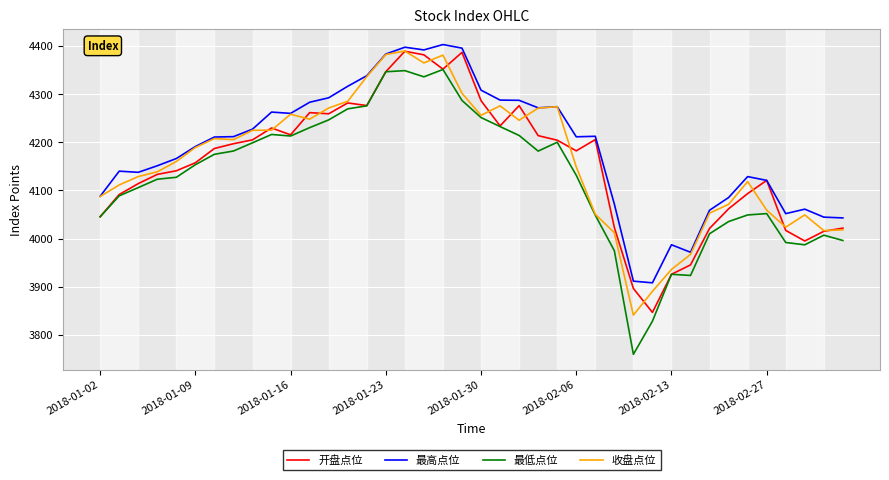

Which series has the largest range (max minus min)?

最低点位